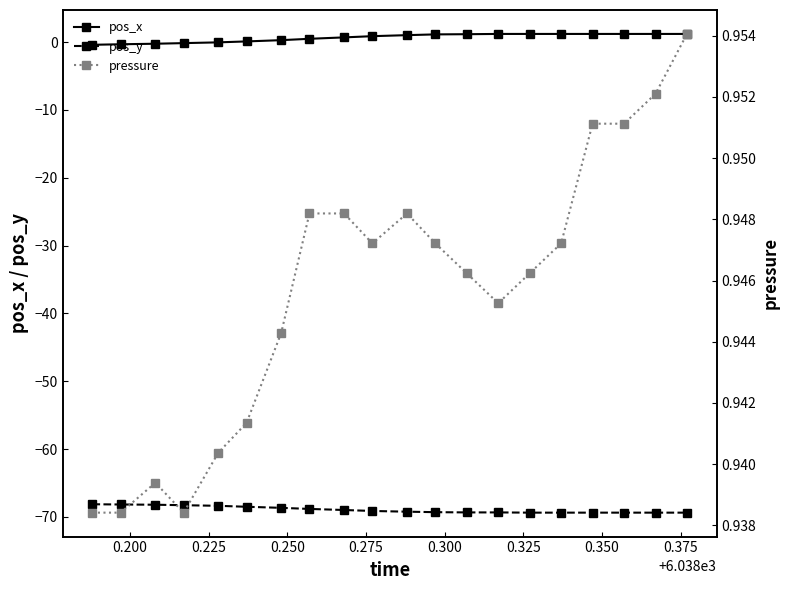

What is the minimum value for pos_y?

-69.4